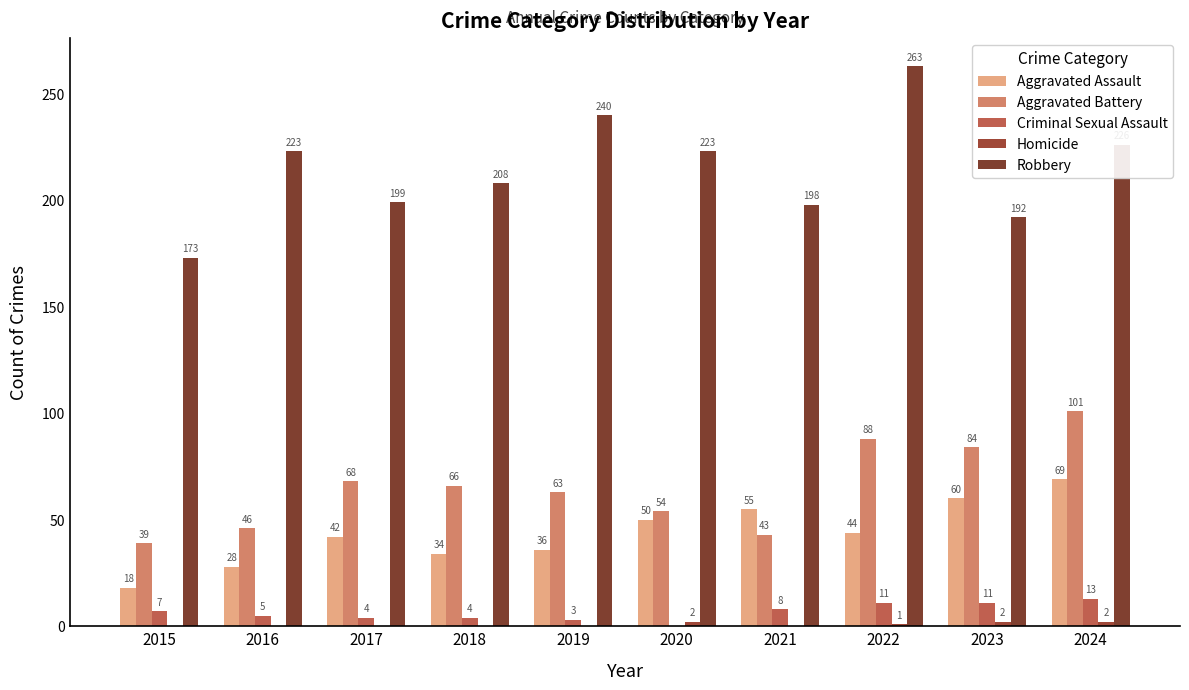

At how many categories does at least one series exceed 156?

10